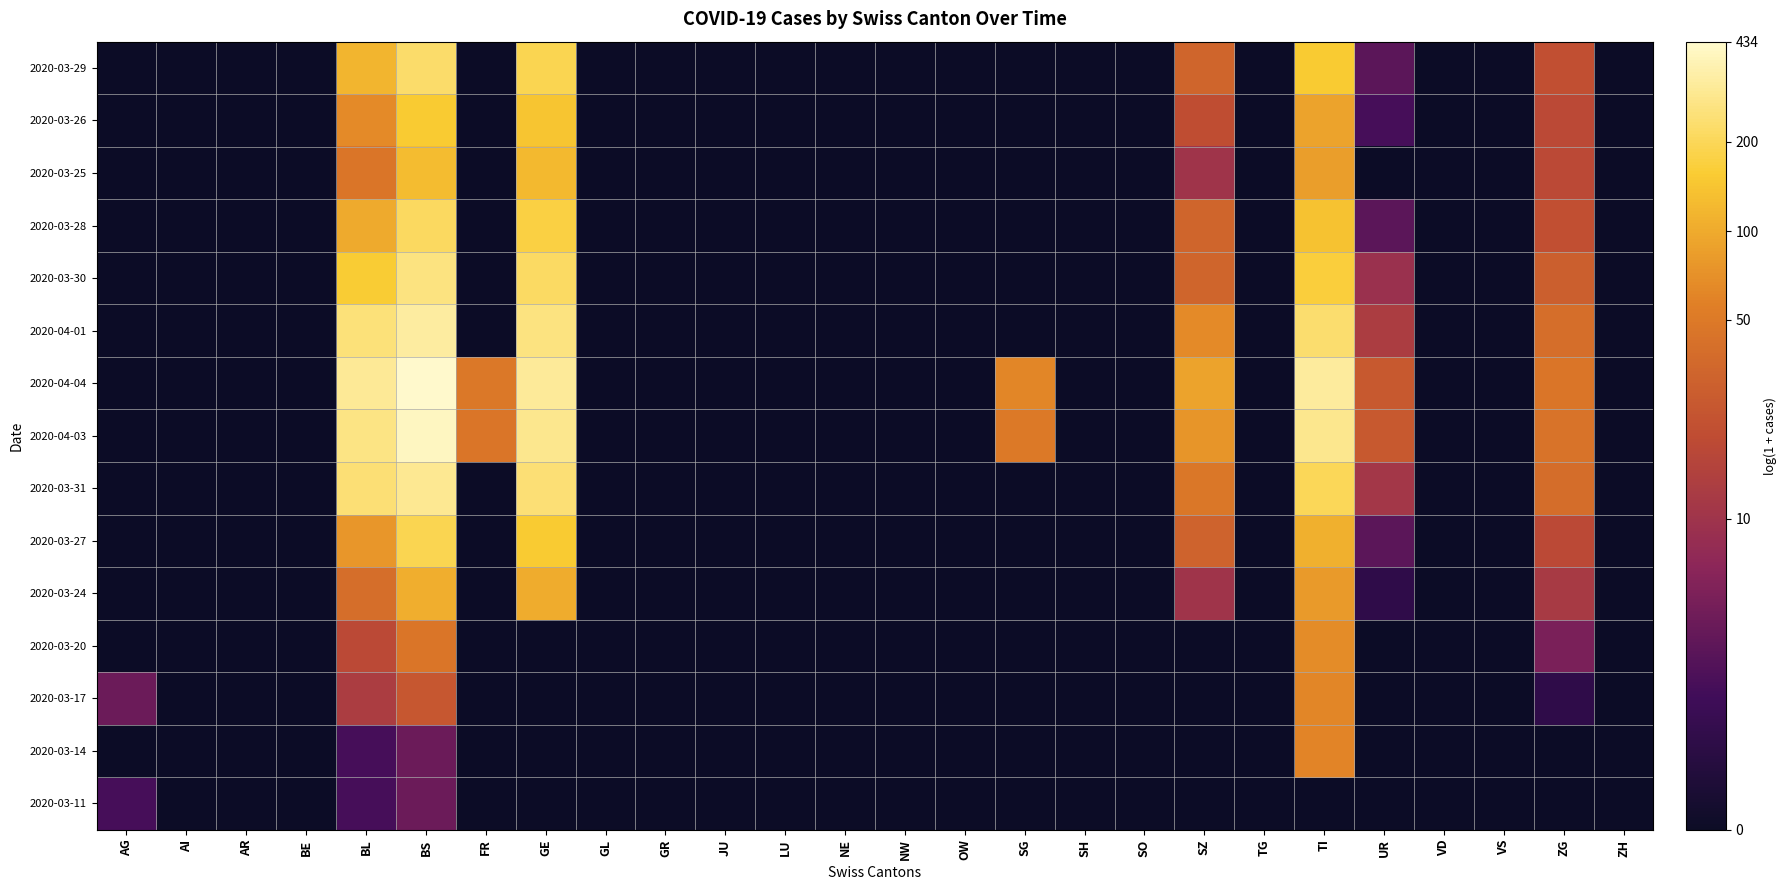

Between ZG and BS, which is larger?

BS